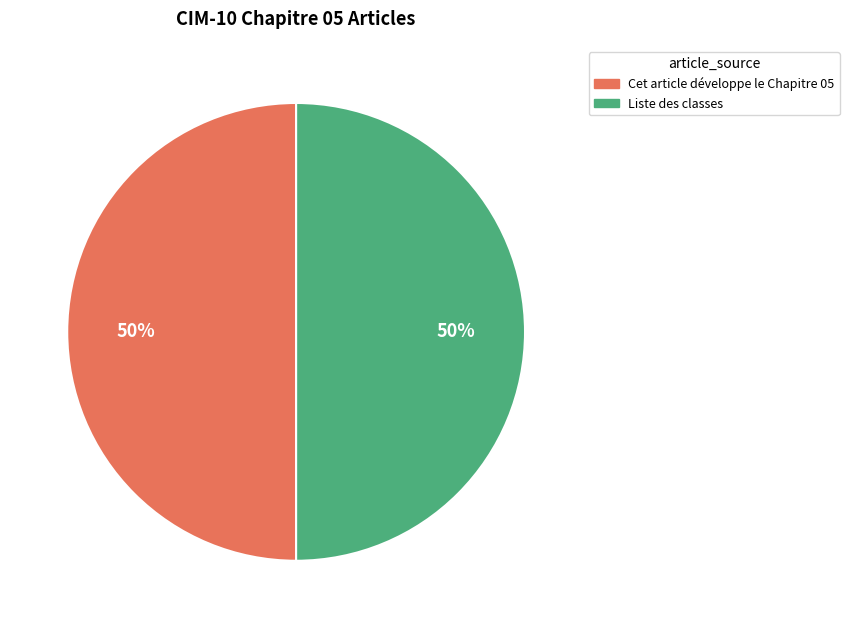

To the nearest percent, what is the average slice percentage?

50%